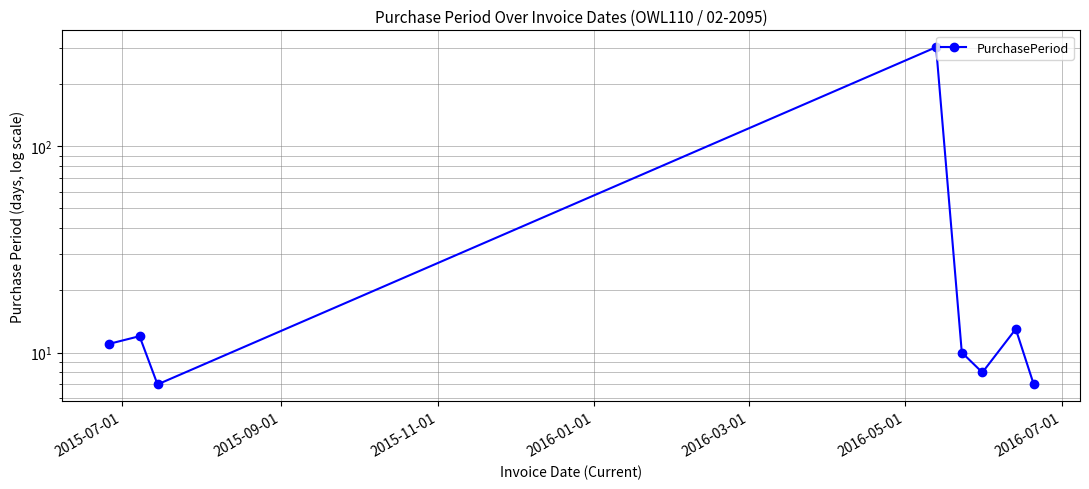

Is it true that the value at 2015-11-01 is 3?

False